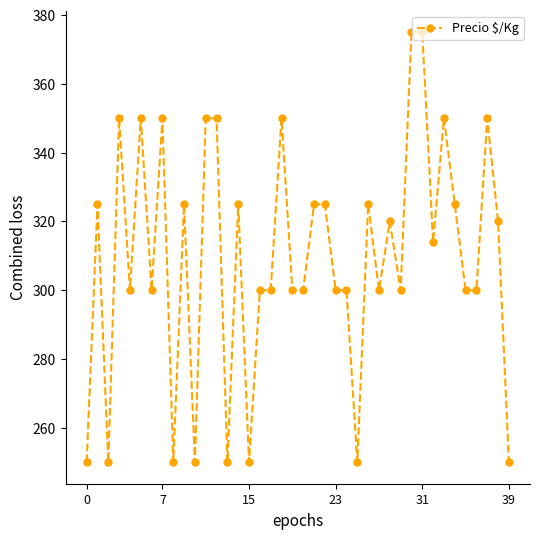

What is the value of the 26th point from the left?

250